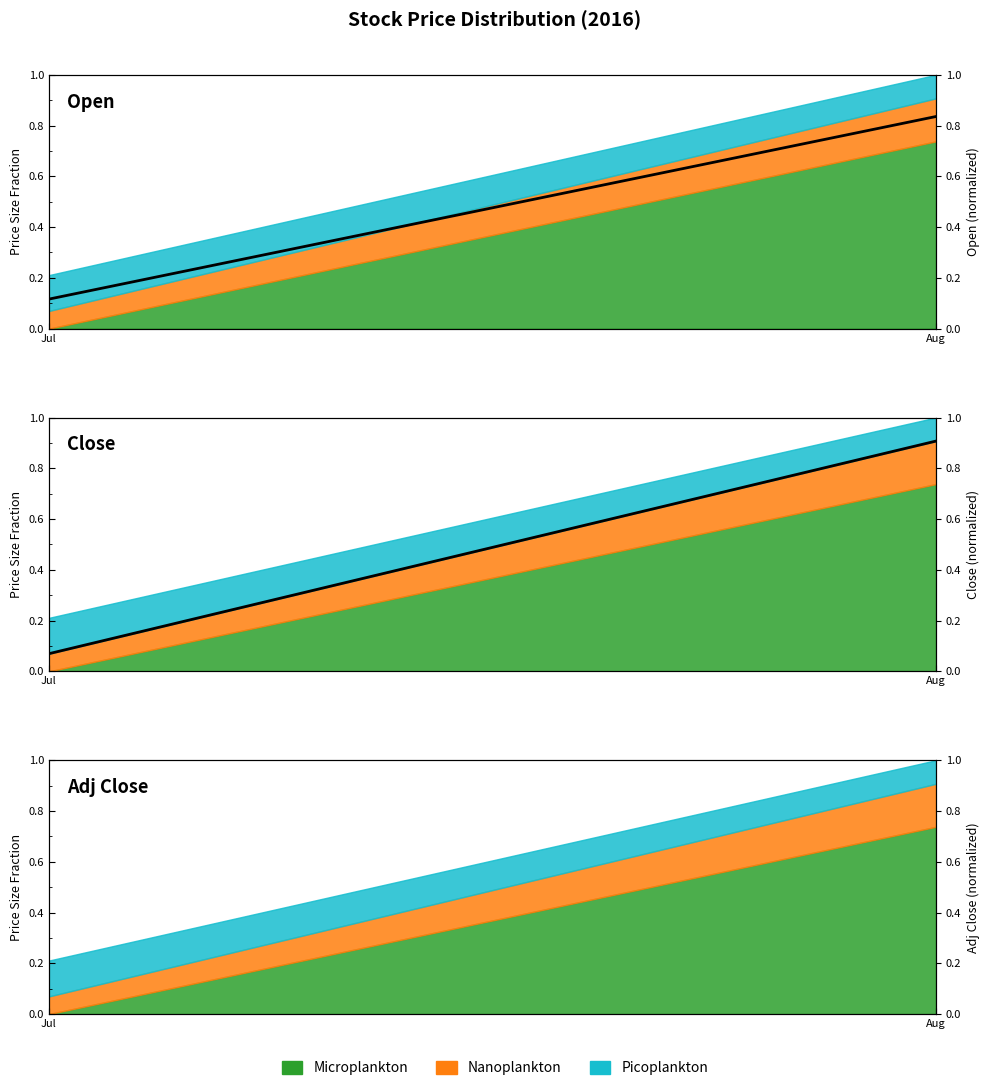

Between Aug and Jul, which is larger?

Aug